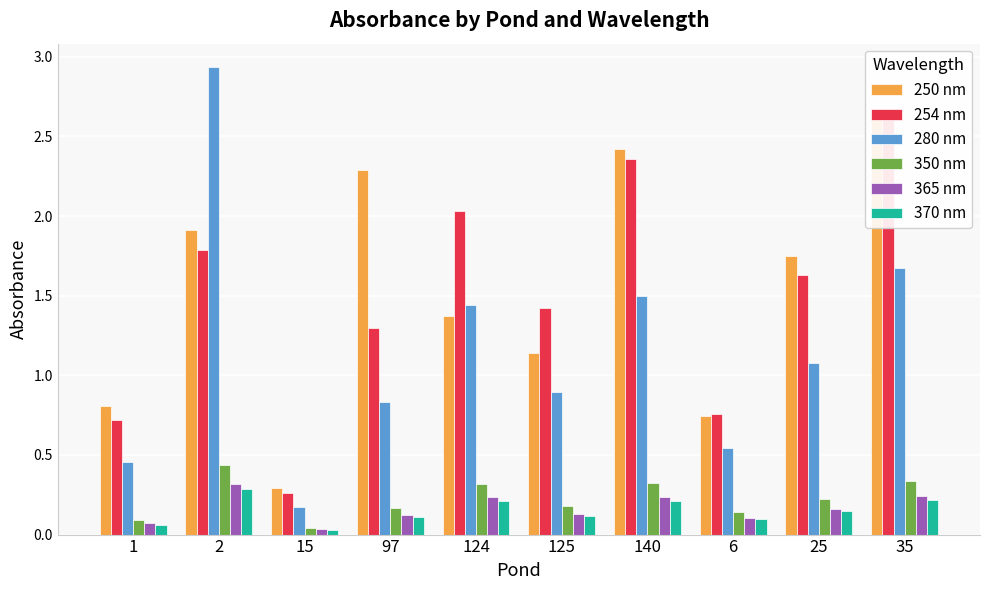

Between 124 and 25, which series saw the biggest shift?

254 nm